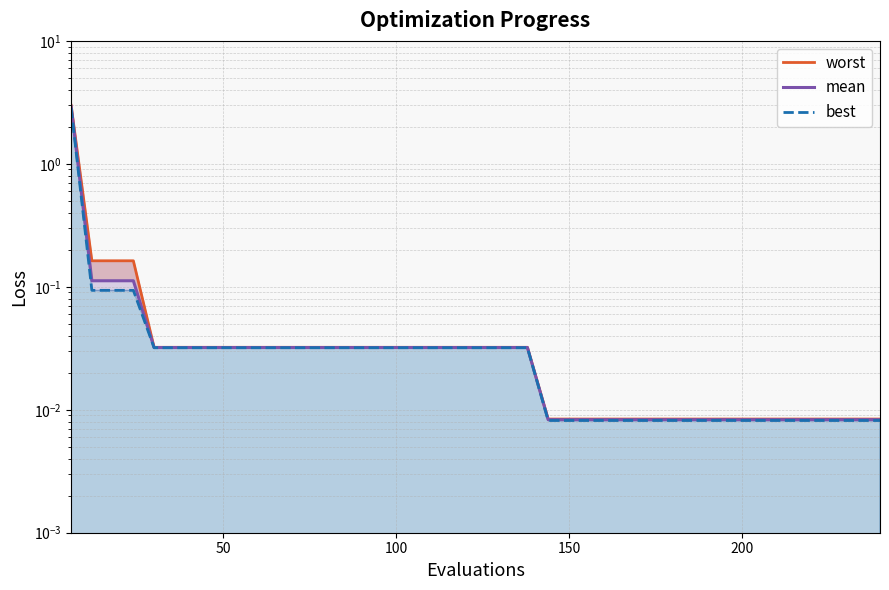

True or false: mean and best intersect in this chart.

False